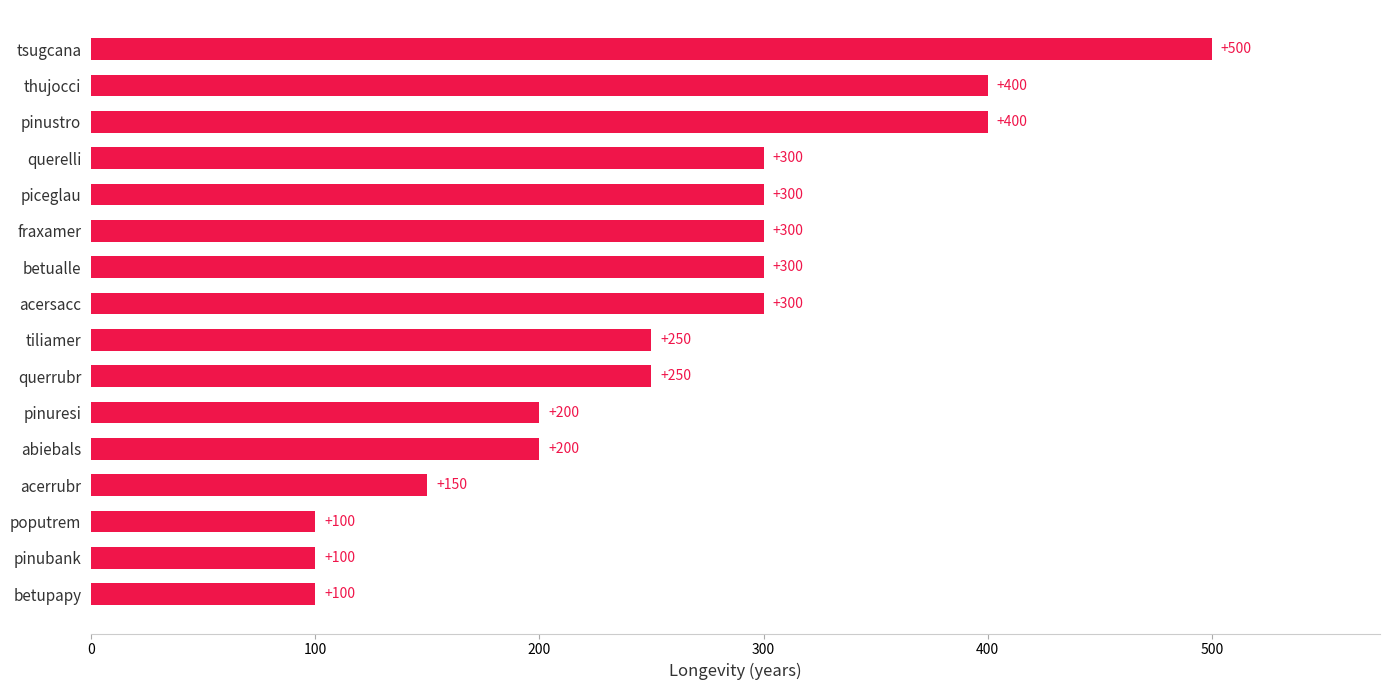

What is the change in value from poputrem to pinustro?

+300